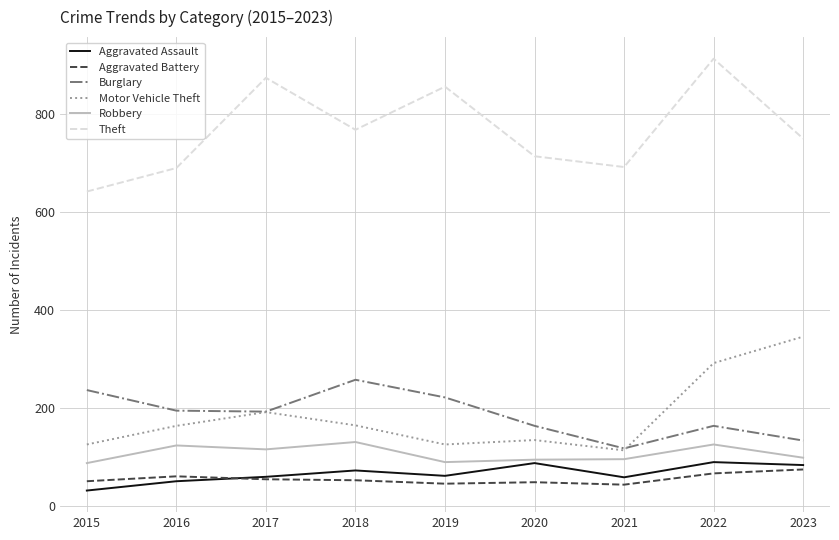

True or false: Aggravated Battery and Motor Vehicle Theft intersect in this chart.

False